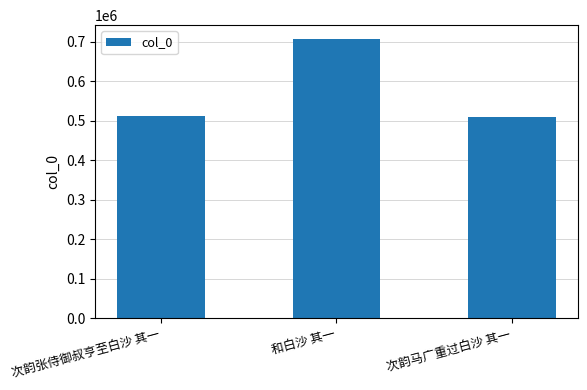

Read the value at 次韵张侍御叔亨至白沙 其一.

511085